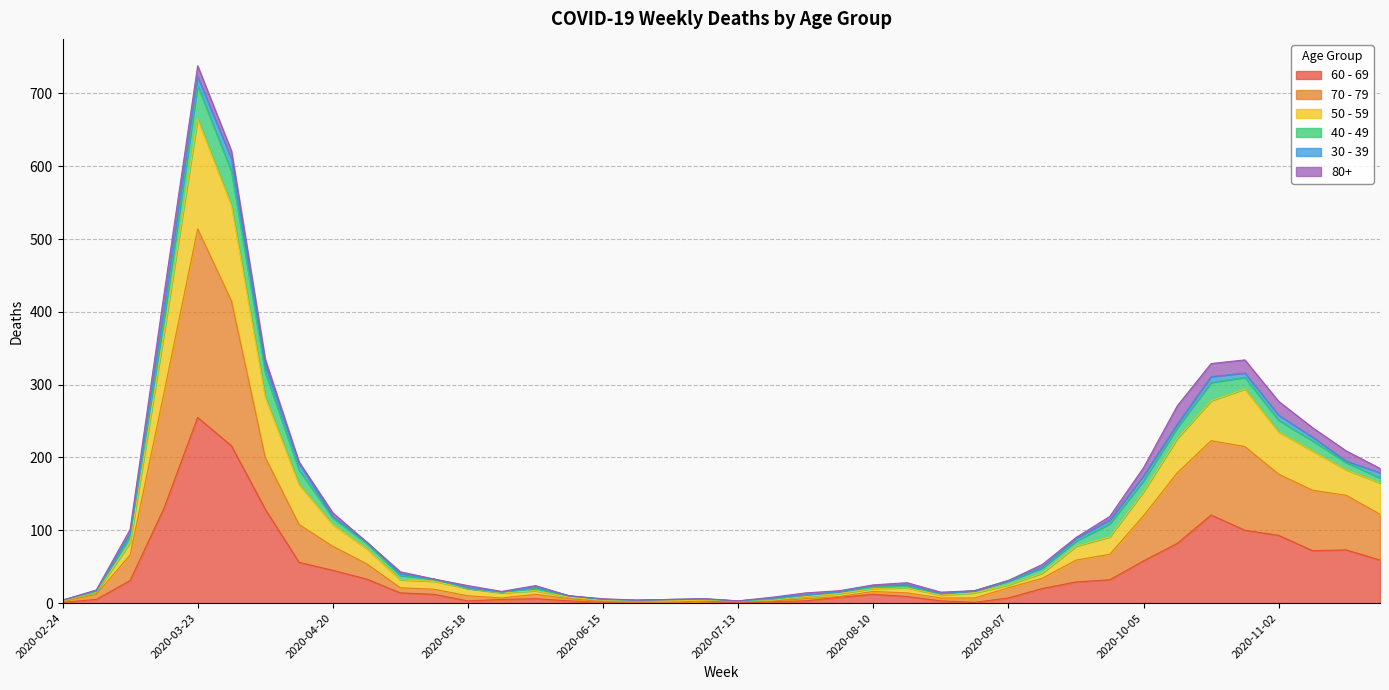

At which category is the sum across all series the highest?

2020-03-23